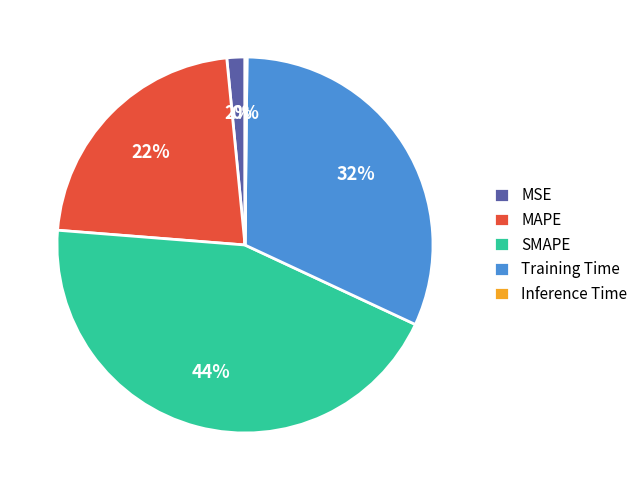

To the nearest percent, what is the average slice percentage?

20%